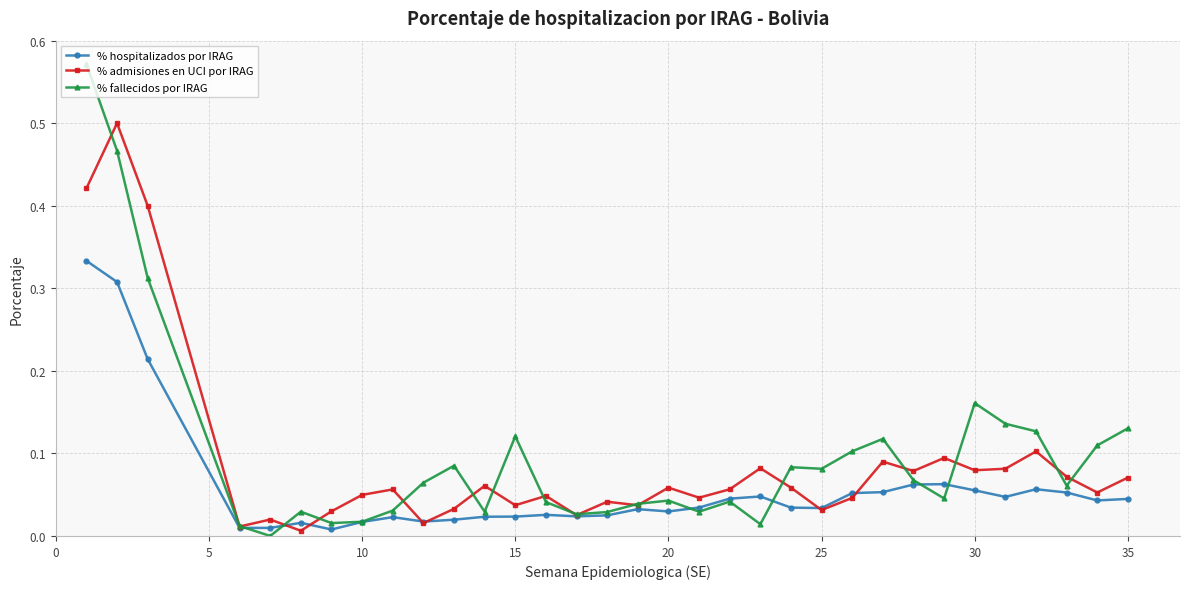

True or false: % fallecidos por IRAG has more than 0 interior local peaks.

True